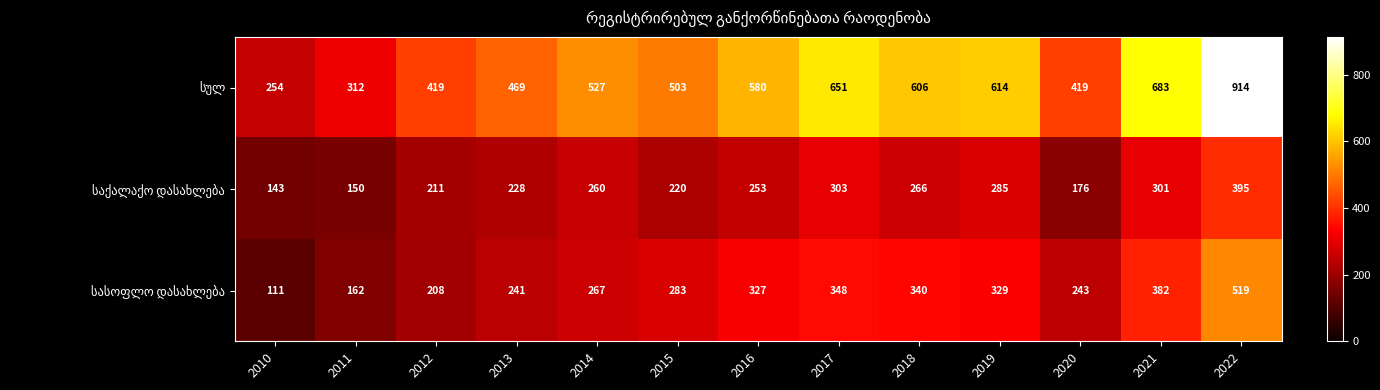

Which category has the lowest value across all series?

2010